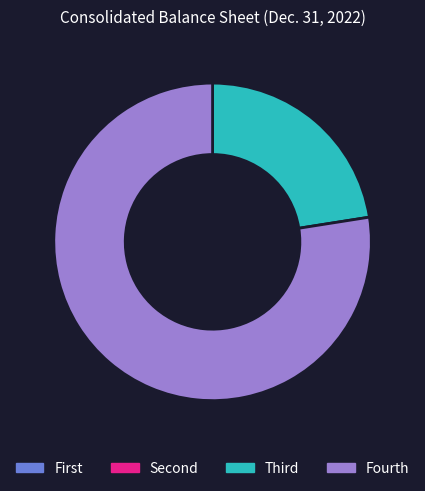

Is there any slice that represents more than half of the pie?

Yes